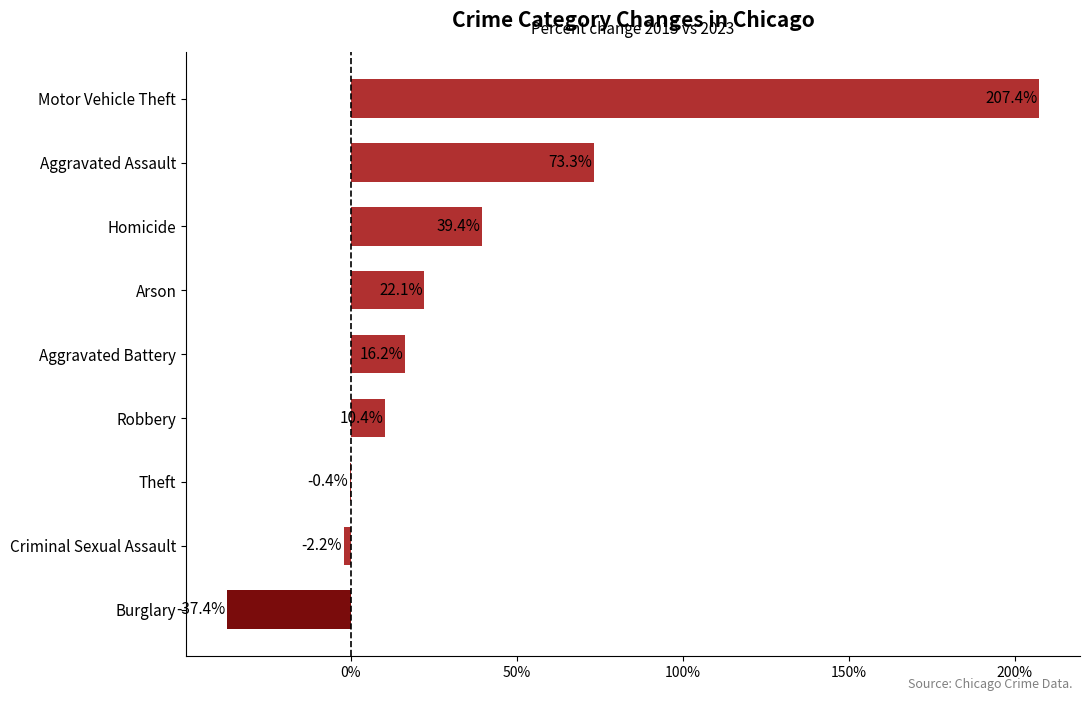

What is the maximum value shown in the chart?

207.4